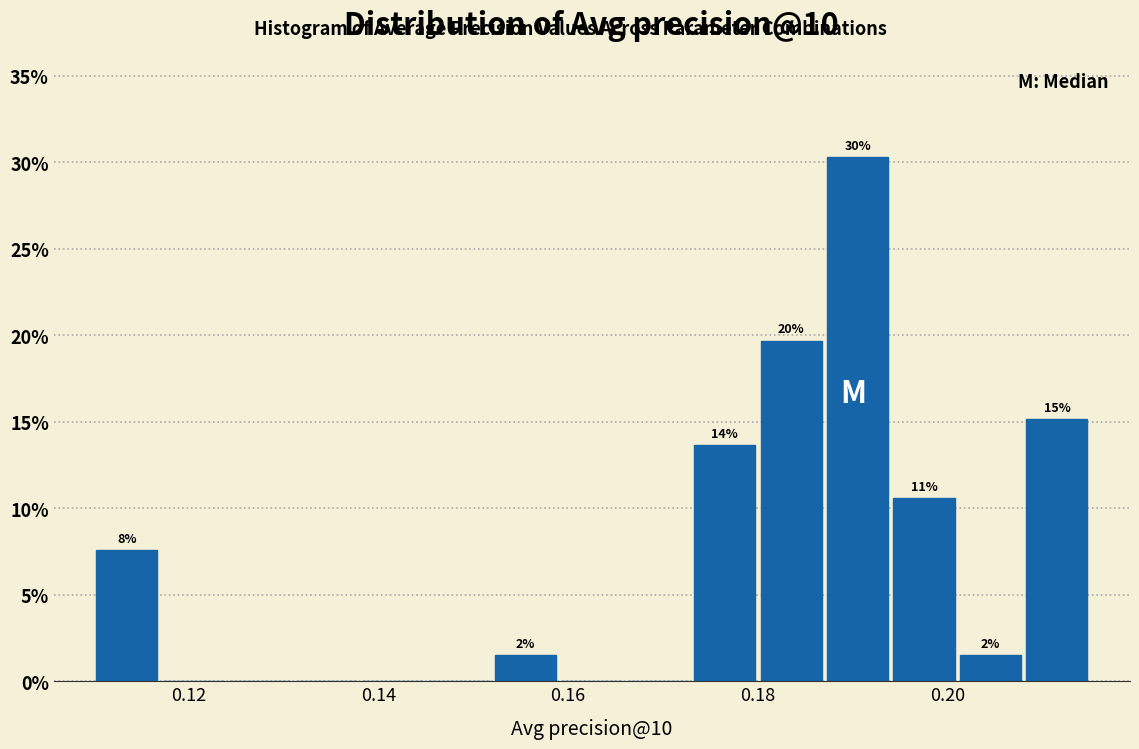

Around what value on the x-axis is the tallest bar? Give the approximate position of its centre, as read against the axis.

0.190